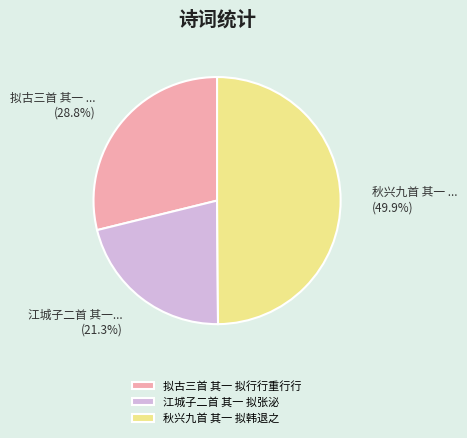

Is 拟古三首 其一 拟行行重行行 the majority of the pie?

No